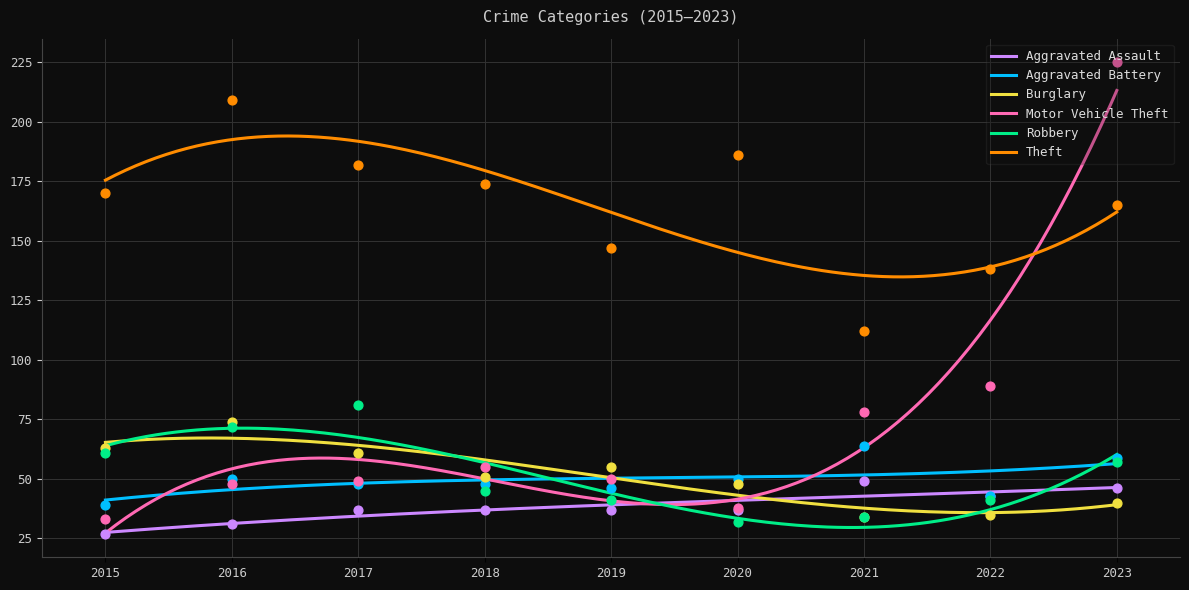

At which category is the sum across all series the highest?

2023